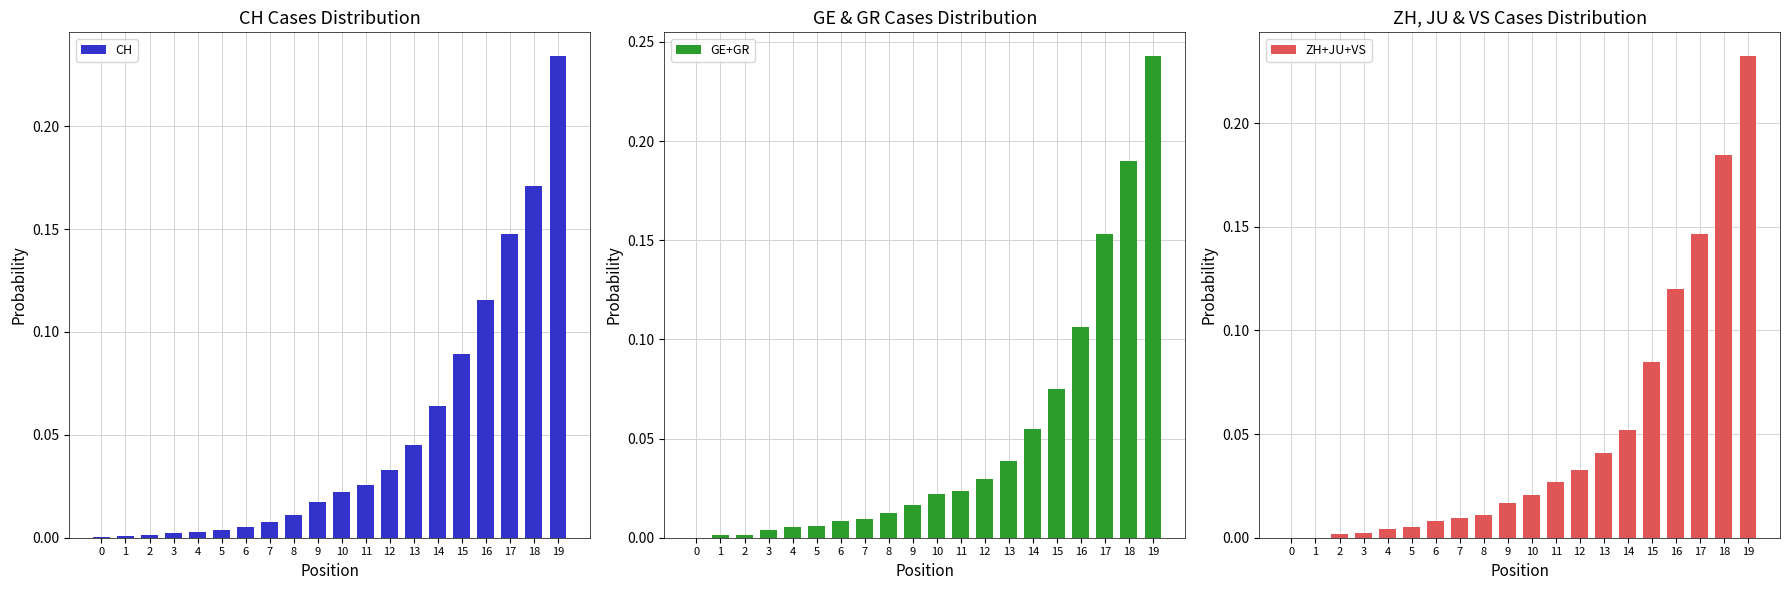

True or false: GE+GR has a value of 0.0 at 7.

True